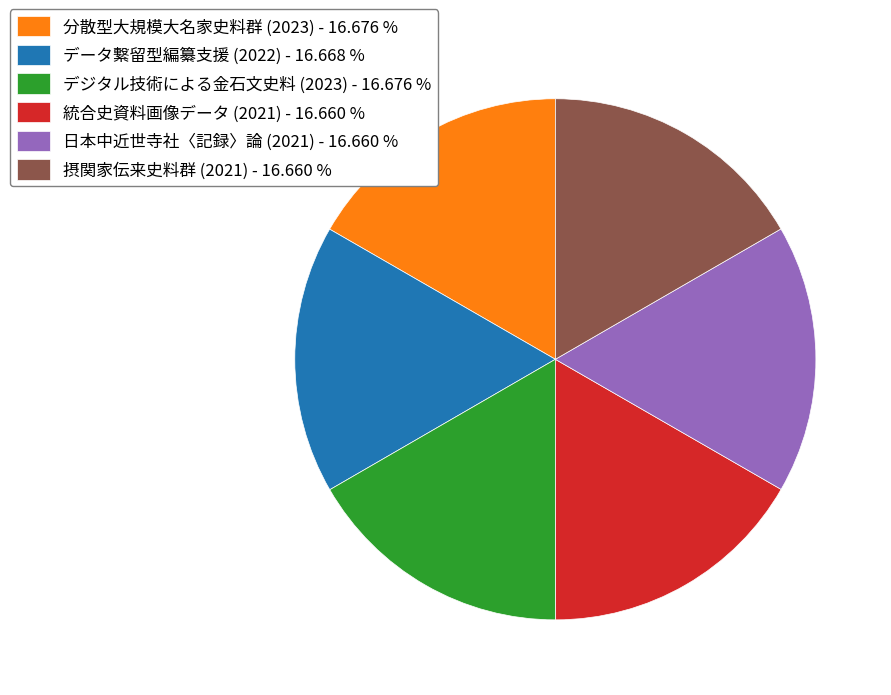

Do 摂関家伝来史料群 (2021) - 16.660 % and 分散型大規模大名家史料群 (2023) - 16.676 % together represent more than half of the pie?

No